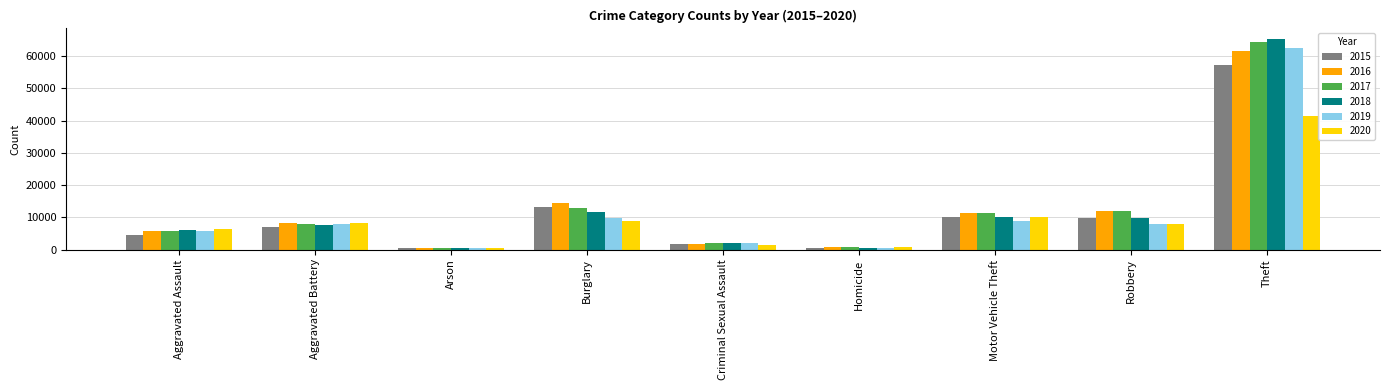

What is the label of the 4th bar from the left?

Burglary